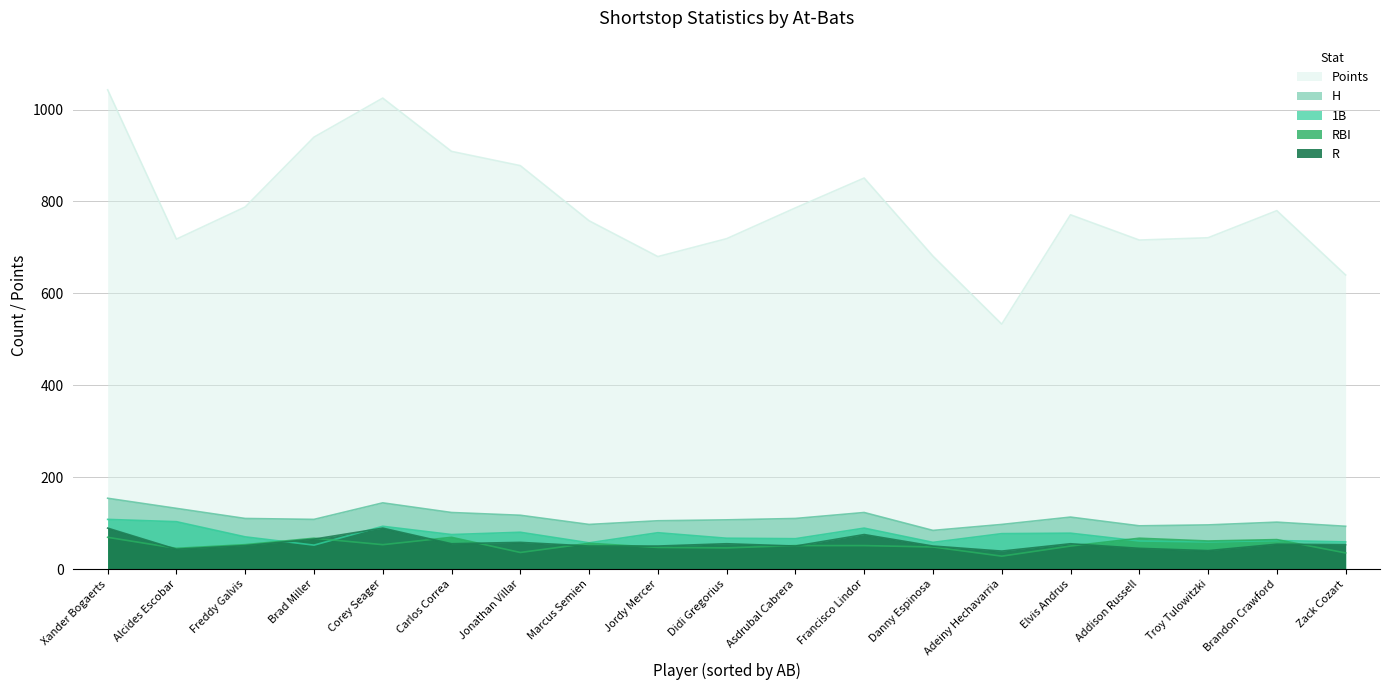

Between Alcides Escobar and Elvis Andrus, which series saw the biggest shift?

Points